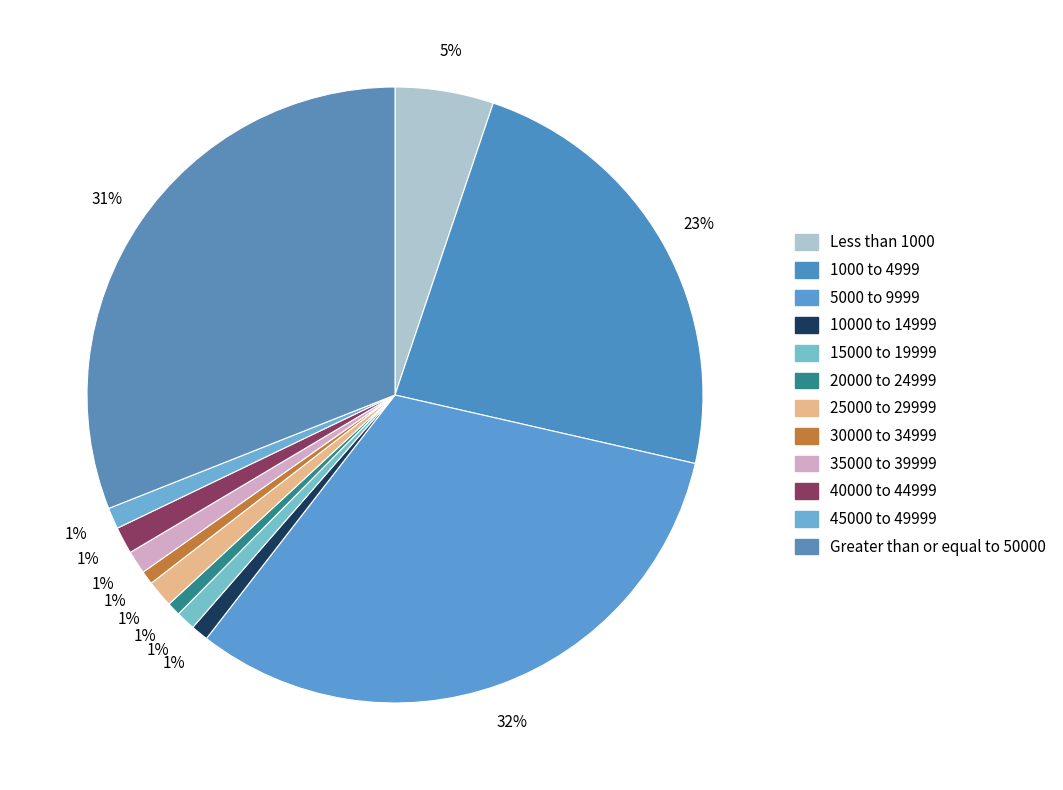

Does any single category account for the majority?

No